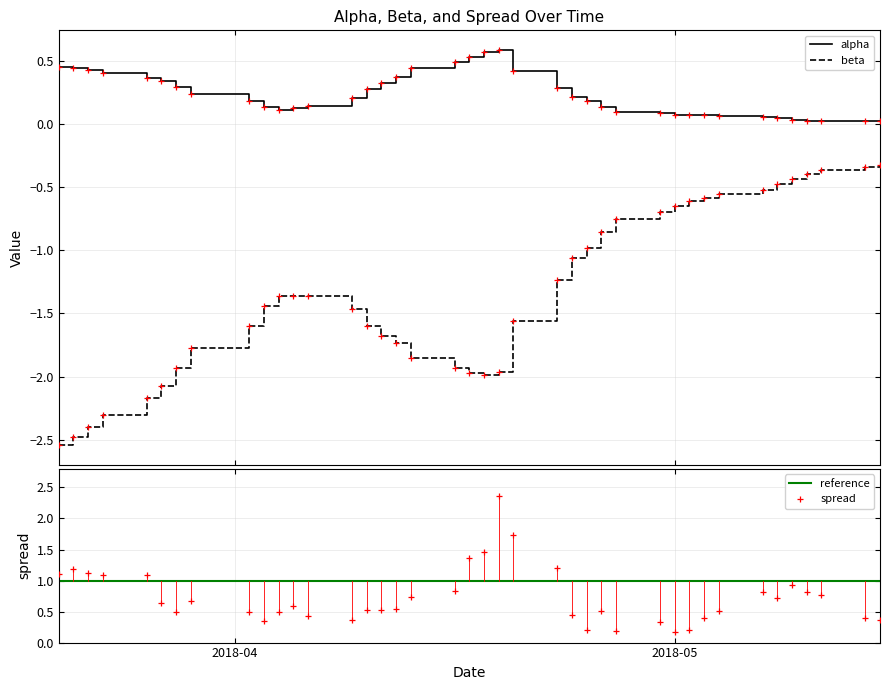

True or false: beta and alpha intersect in this chart.

False